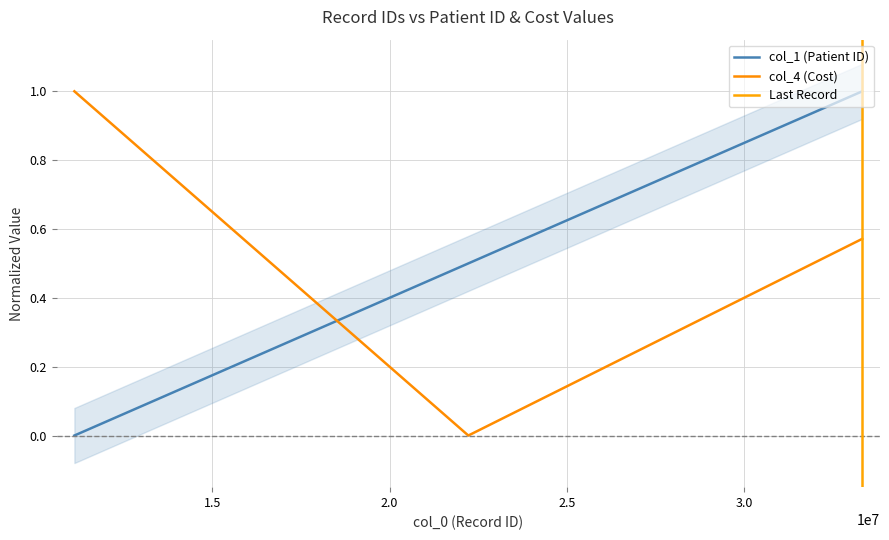

List the series in order of their overall mean, highest first.

col_4, col_1